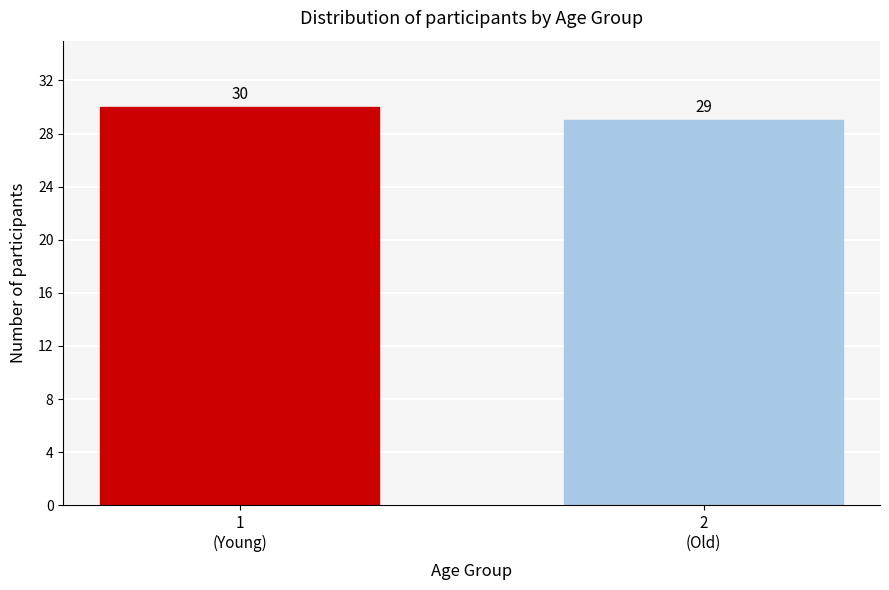

Reading left to right, what are all the values shown in this chart?

30	29